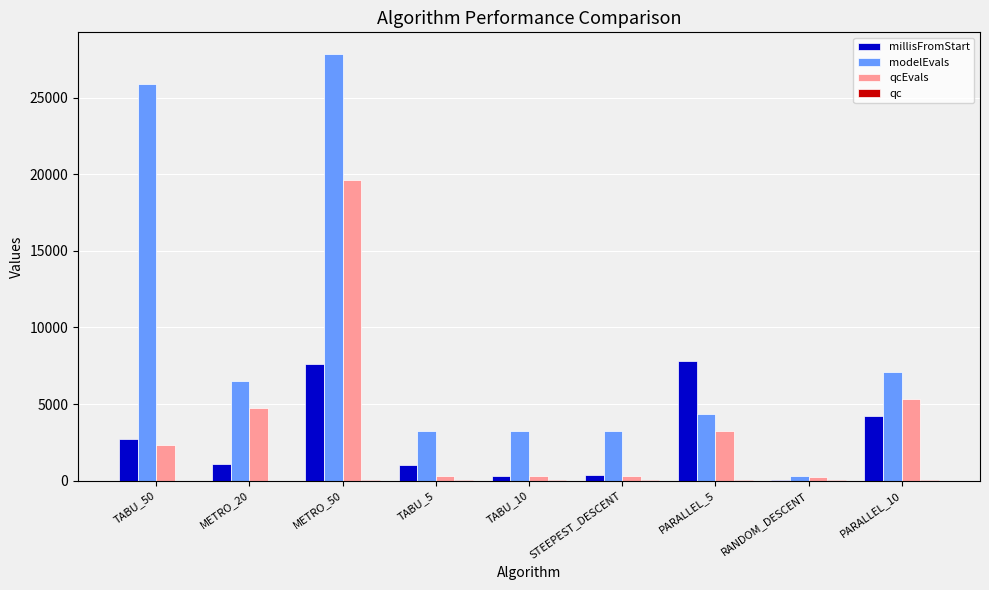

Are the bars grouped side by side (vs. stacked)?

Yes